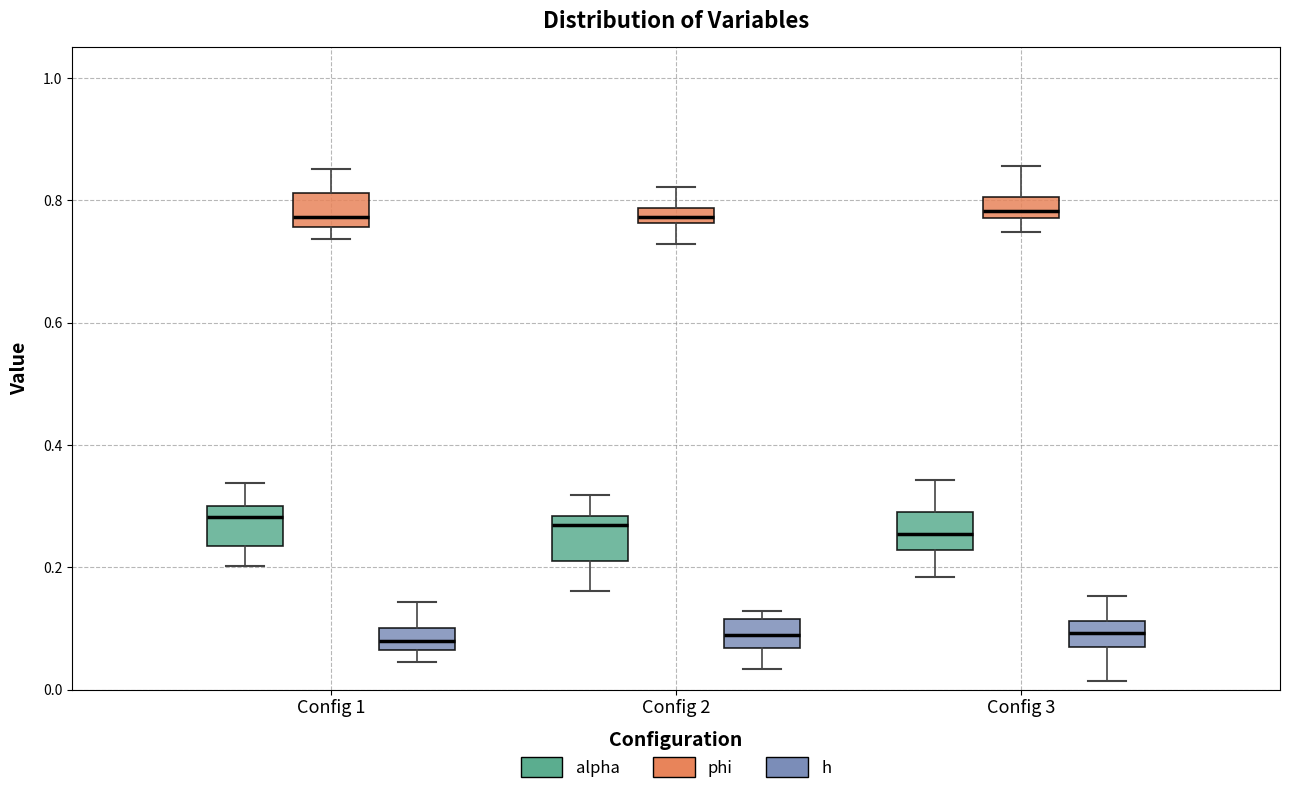

Where does the upper whisker of the box for Config 2 (phi) end on the y-axis? The values are not printed on the chart, so give them approximately, as read against the axis.

0.82